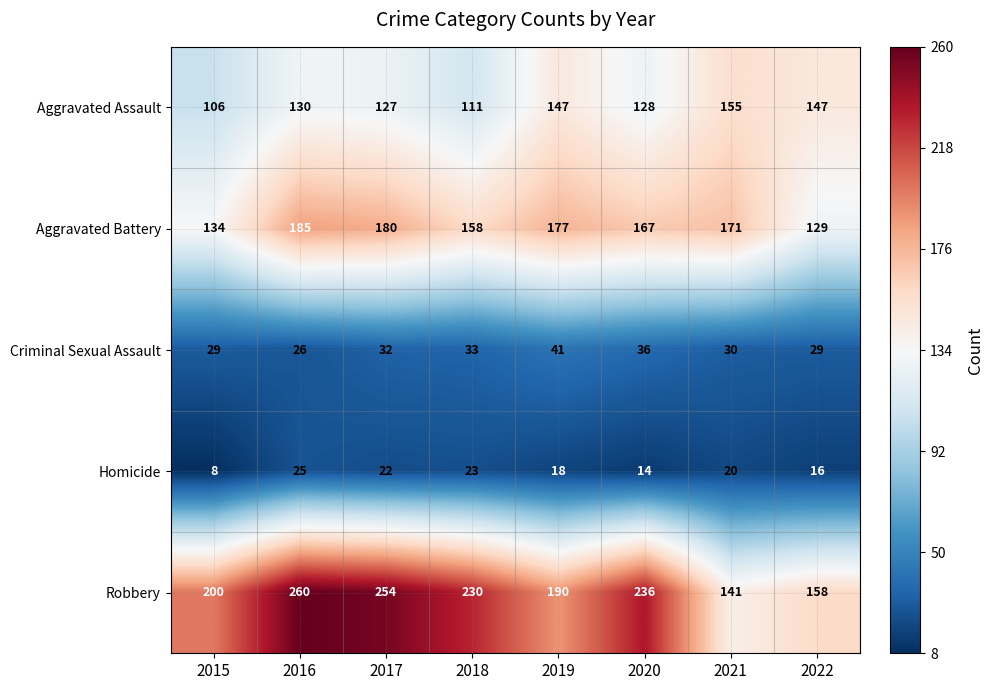

Is it true that Aggravated Battery equals 254 at 2018?

False